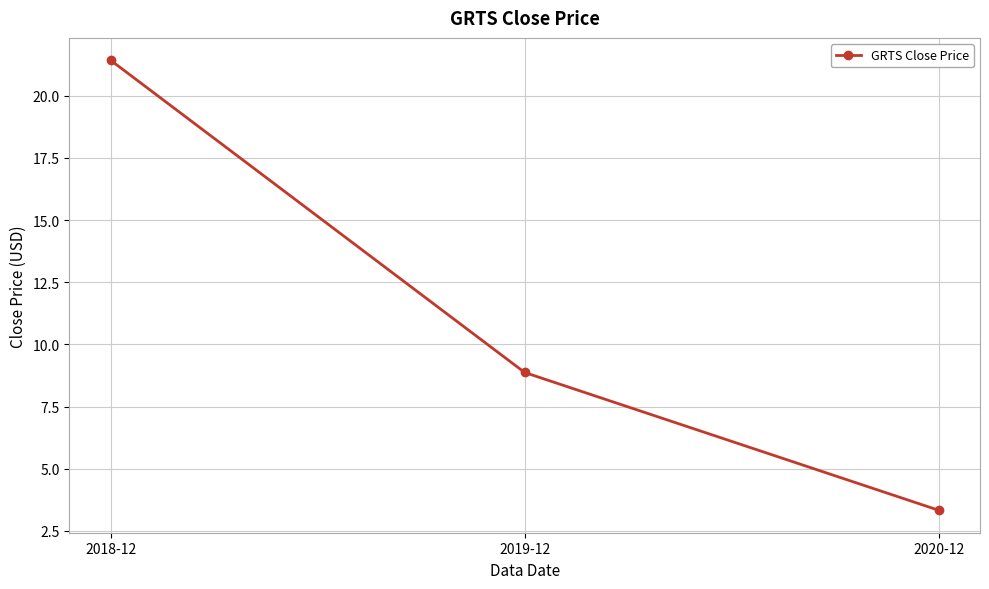

Reading right to left, list all the values displayed in this chart.

3.3	8.9	21.4